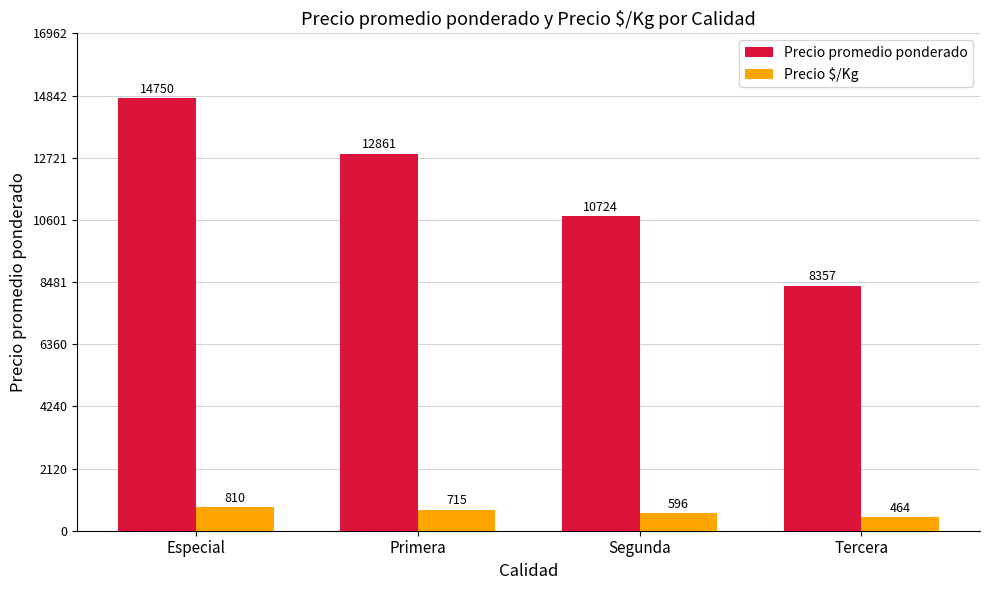

What is the value of the Precio $/Kg bar at the 3rd from the left?

596